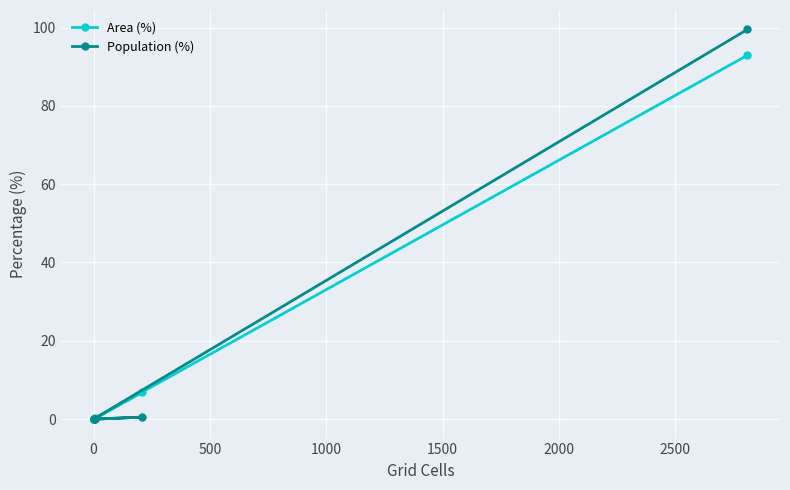

Rank the series by their maximum value, from lowest to highest.

Area (%), Population (%)